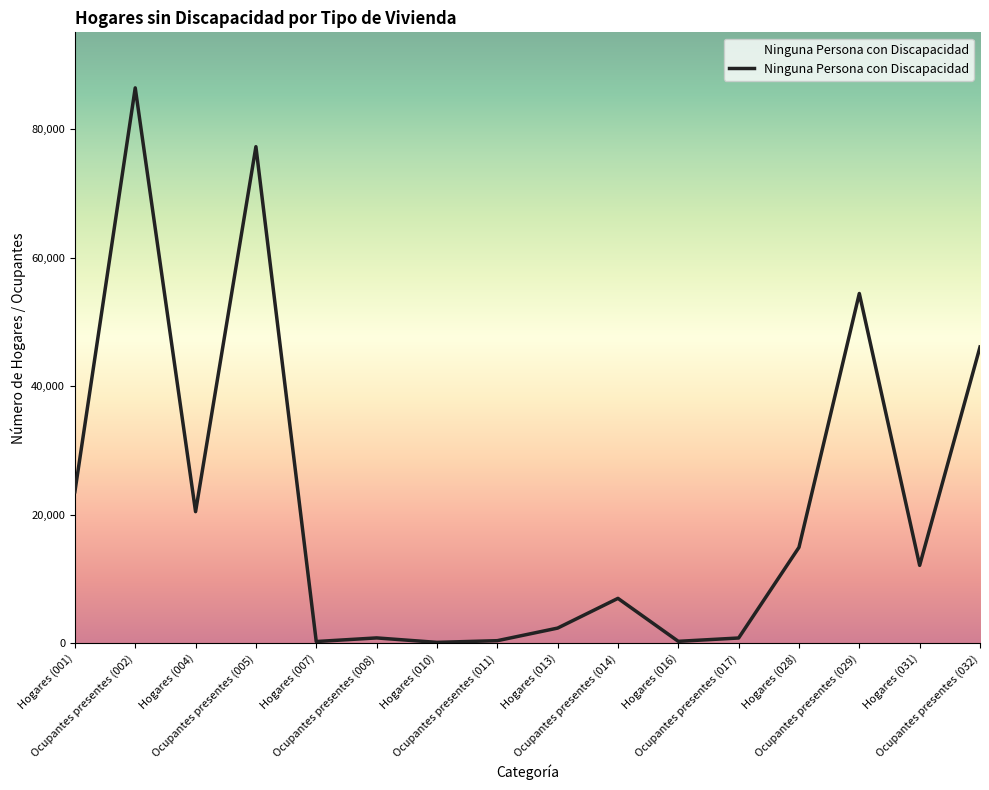

Where is the first local minimum?

Hogares (004)